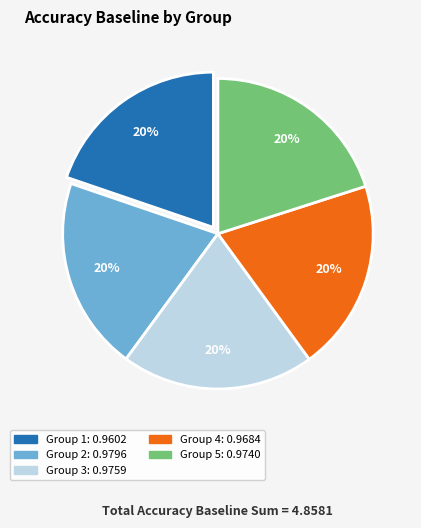

Does any single category account for the majority?

No